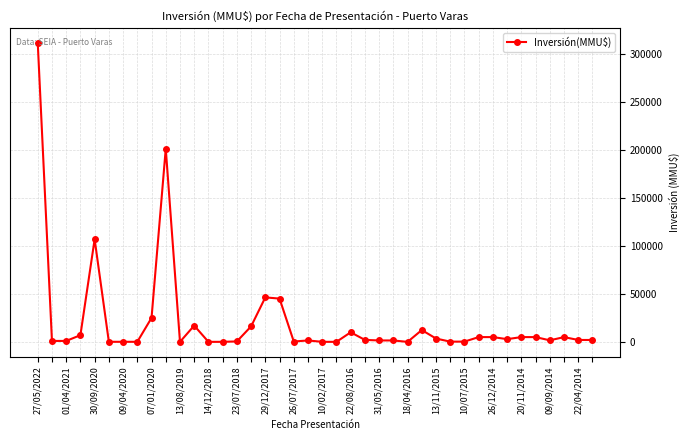

What is the maximum value shown in the chart?

312000